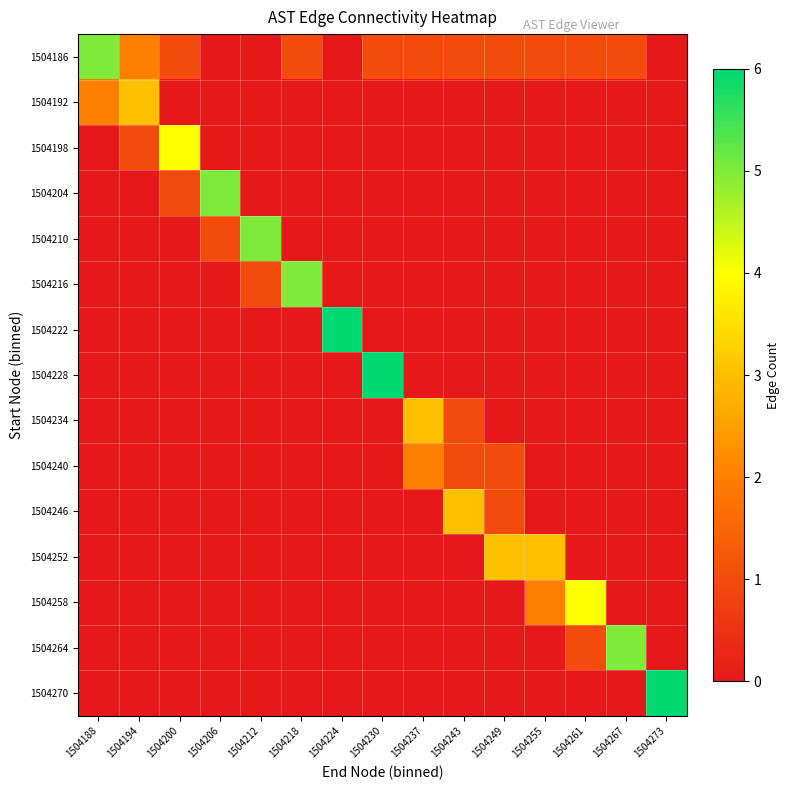

Which has a higher value, 1504212 or 1504243?

1504243